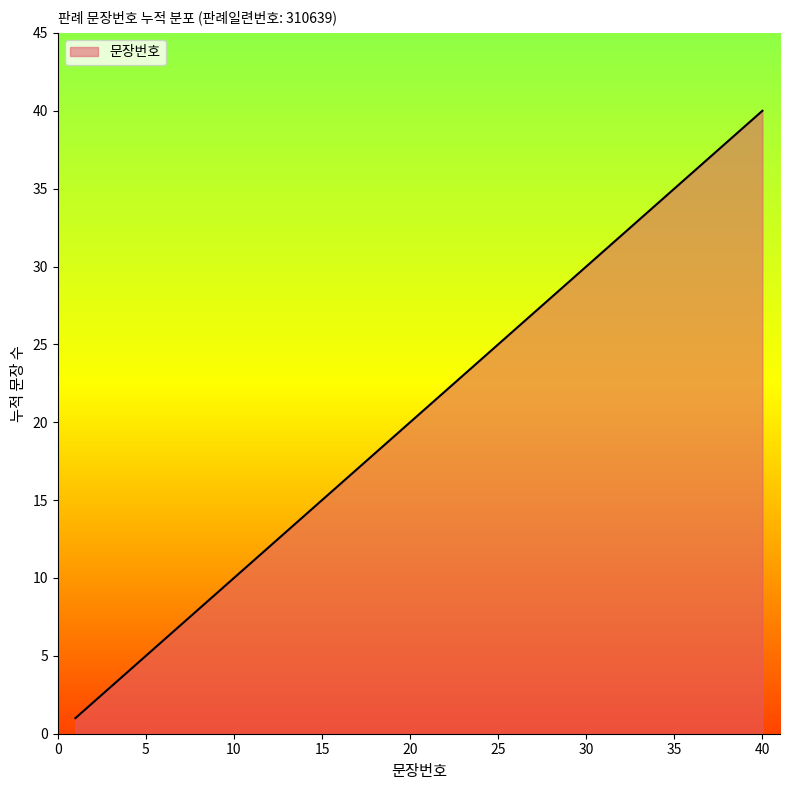

What is the difference between the maximum and minimum values?

39